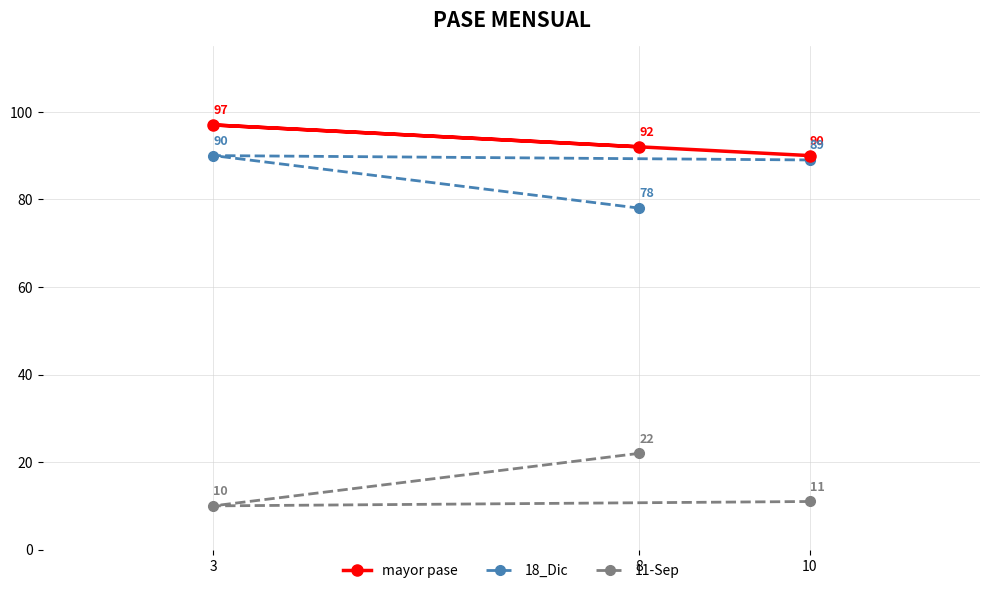

Where does the 11-Sep series first go above 11?

8